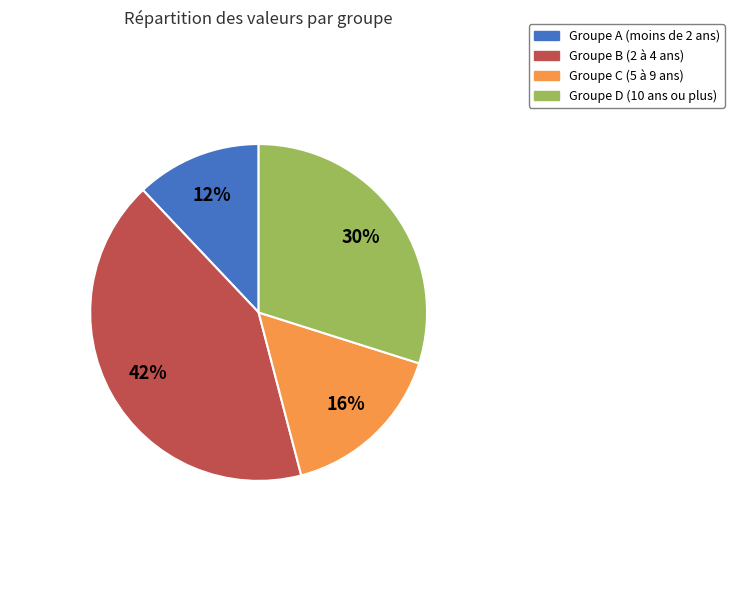

Rank the categories by value from highest to lowest.

Groupe B (2 à 4 ans), Groupe D (10 ans ou plus), Groupe C (5 à 9 ans), Groupe A (moins de 2 ans)